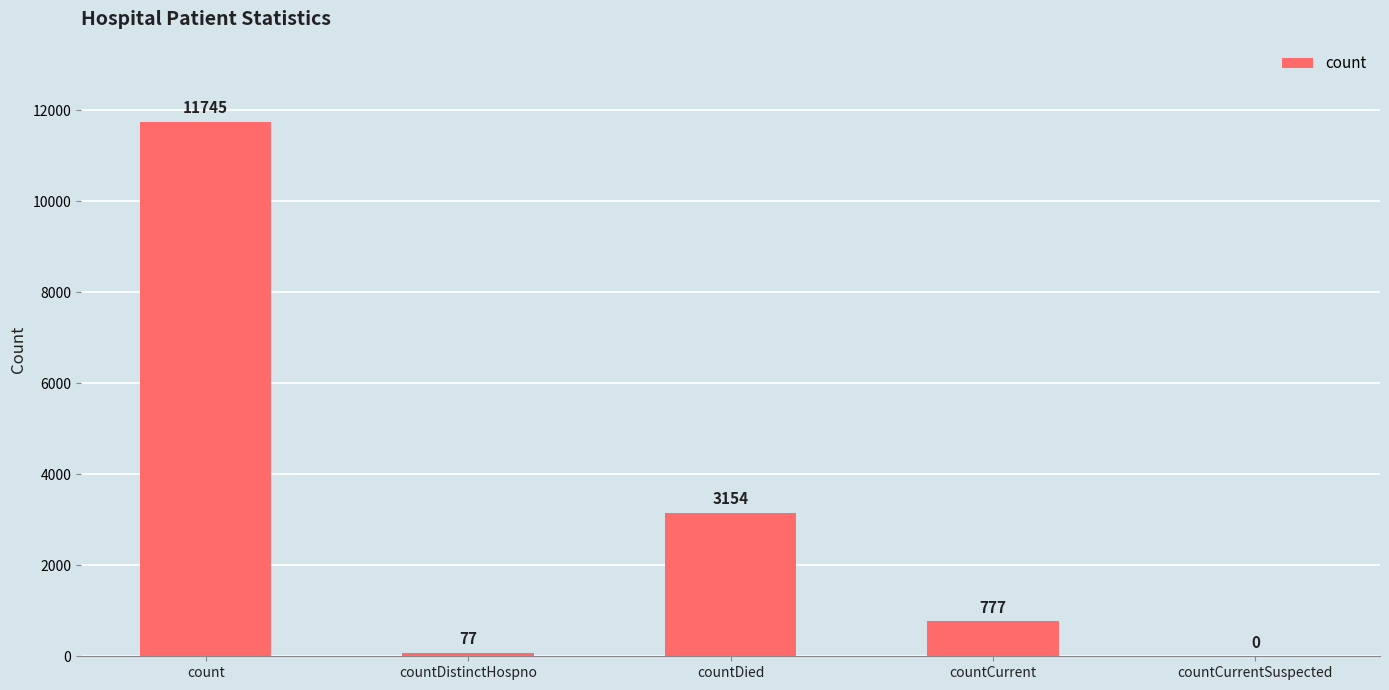

The chart shows a value of 5298 at countDied. True or false?

False